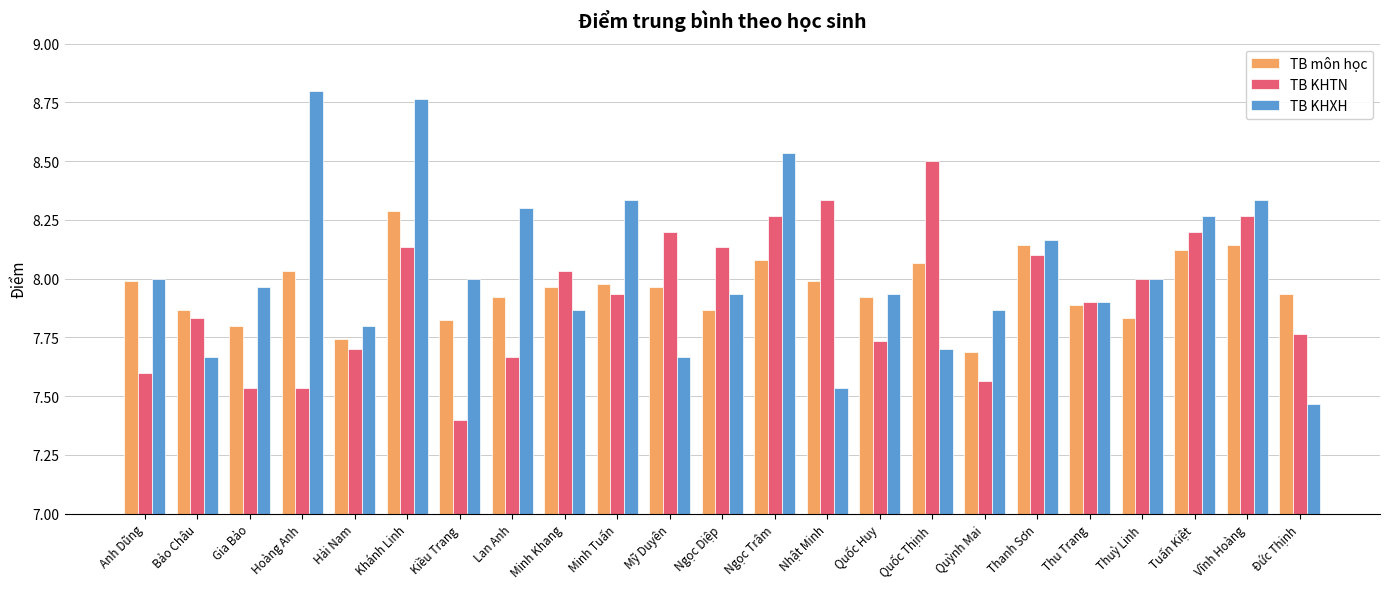

What is the label of the 13th bar from the right?

Mỹ Duyên